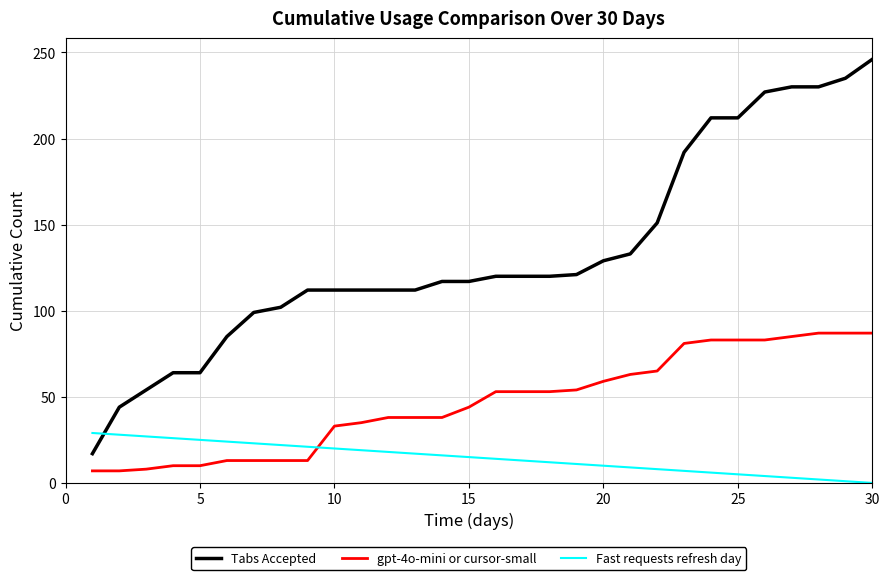

After their last crossing, which series has the higher values: gpt-4o-mini or cursor-small or Fast requests refresh day?

gpt-4o-mini or cursor-small